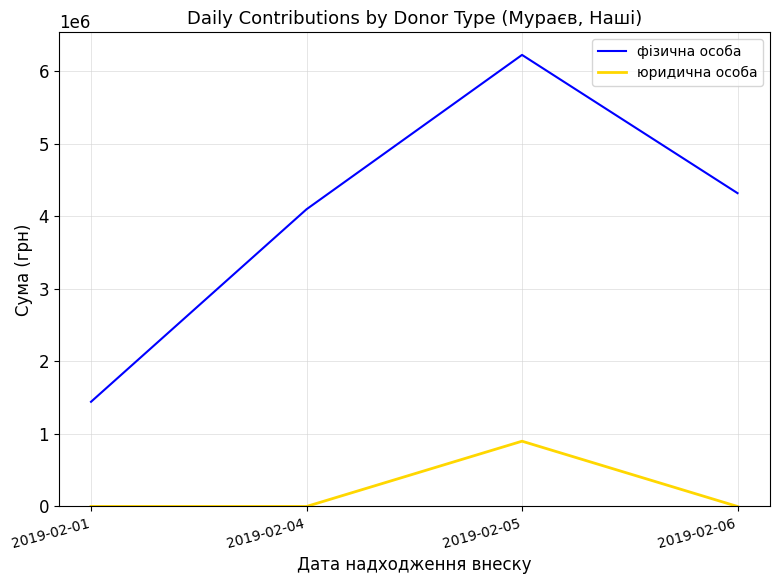

The value of фізична особа at 2019-02-06 is 4321000. True or false?

True